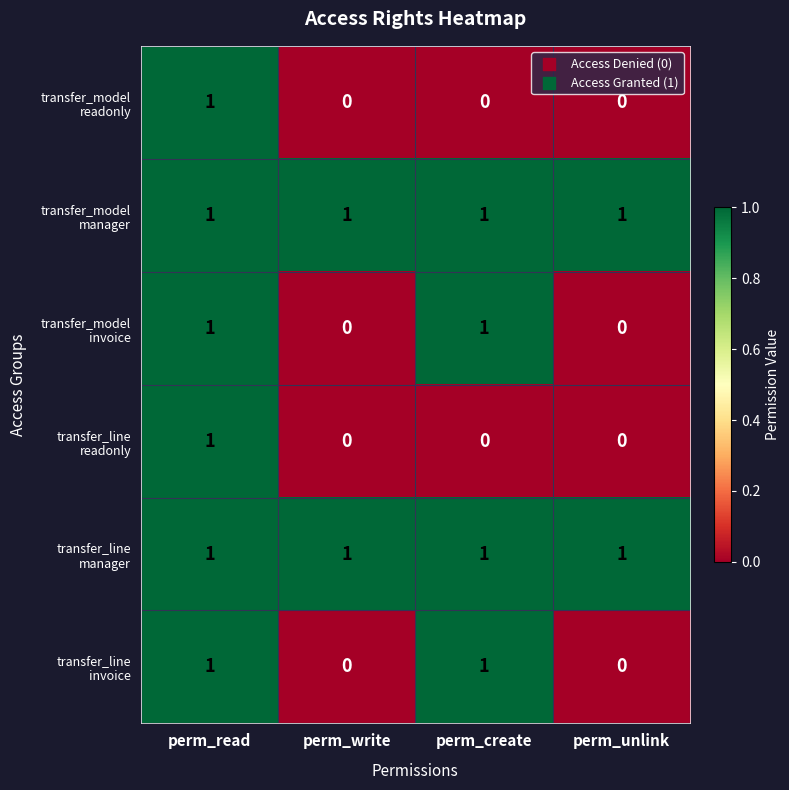

At how many categories does at least one series exceed 0?

4